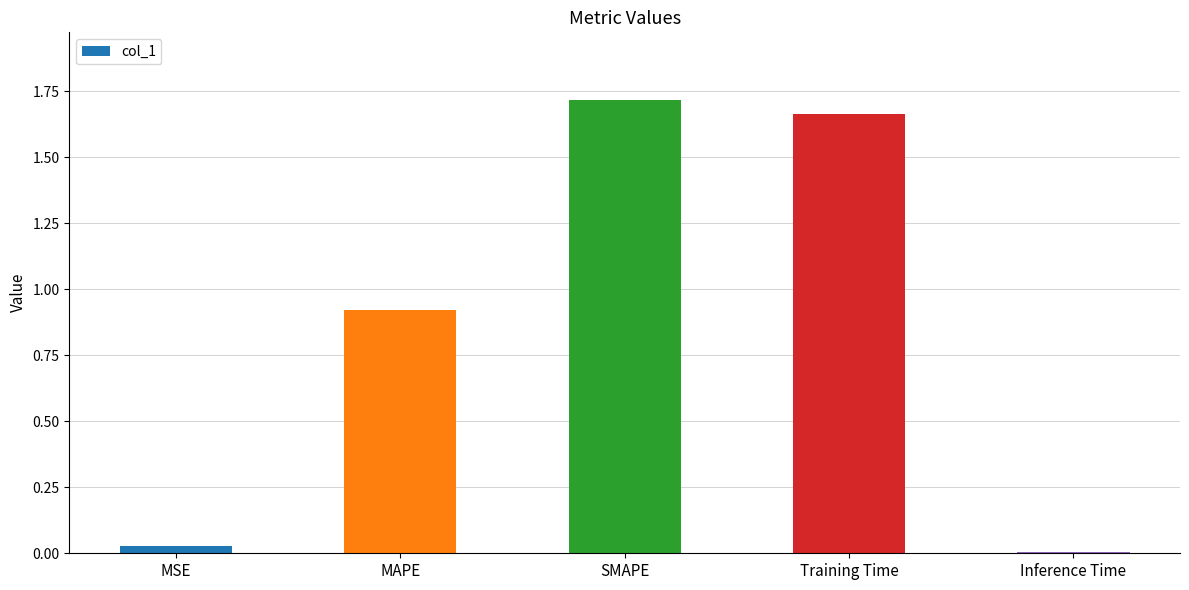

Which category has the lowest value across all series?

Inference Time